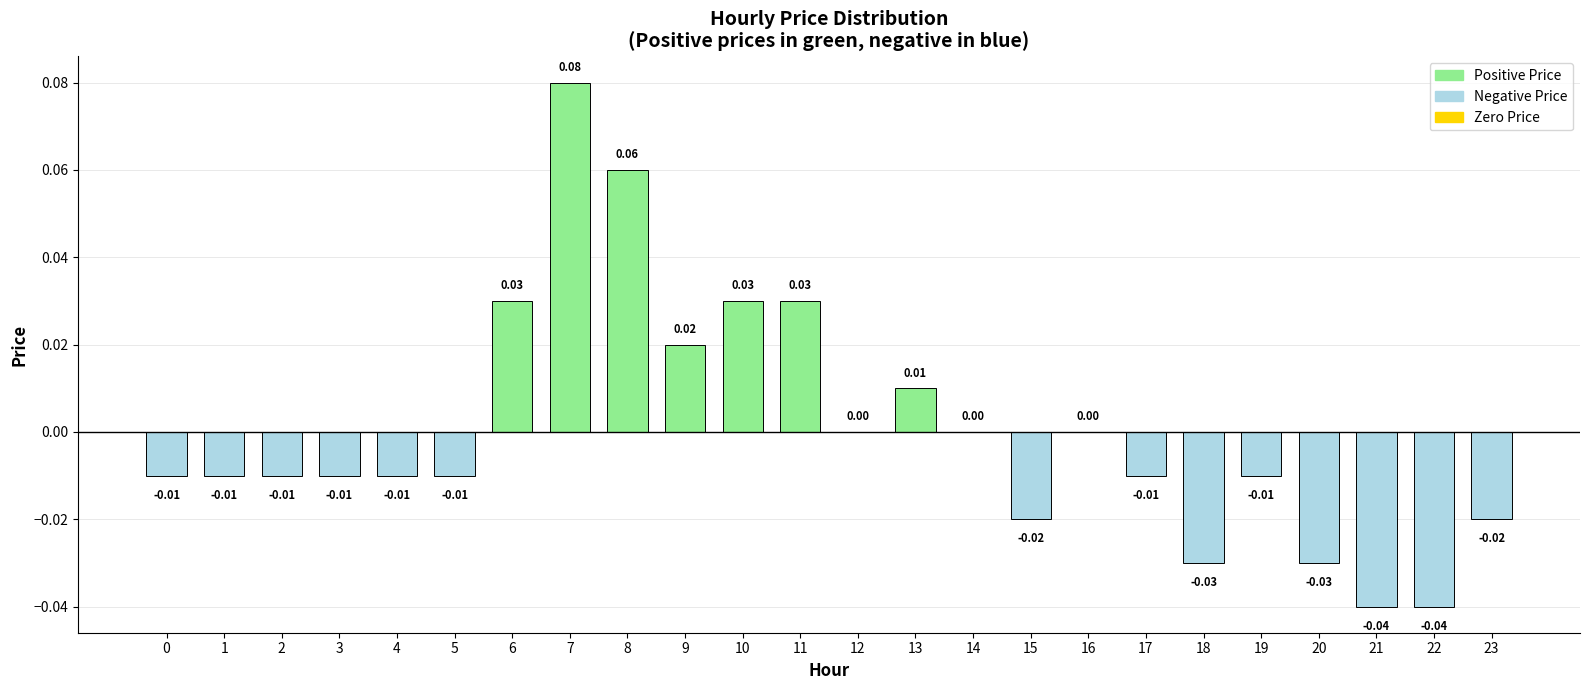

Between 15 and 22, which is larger?

15